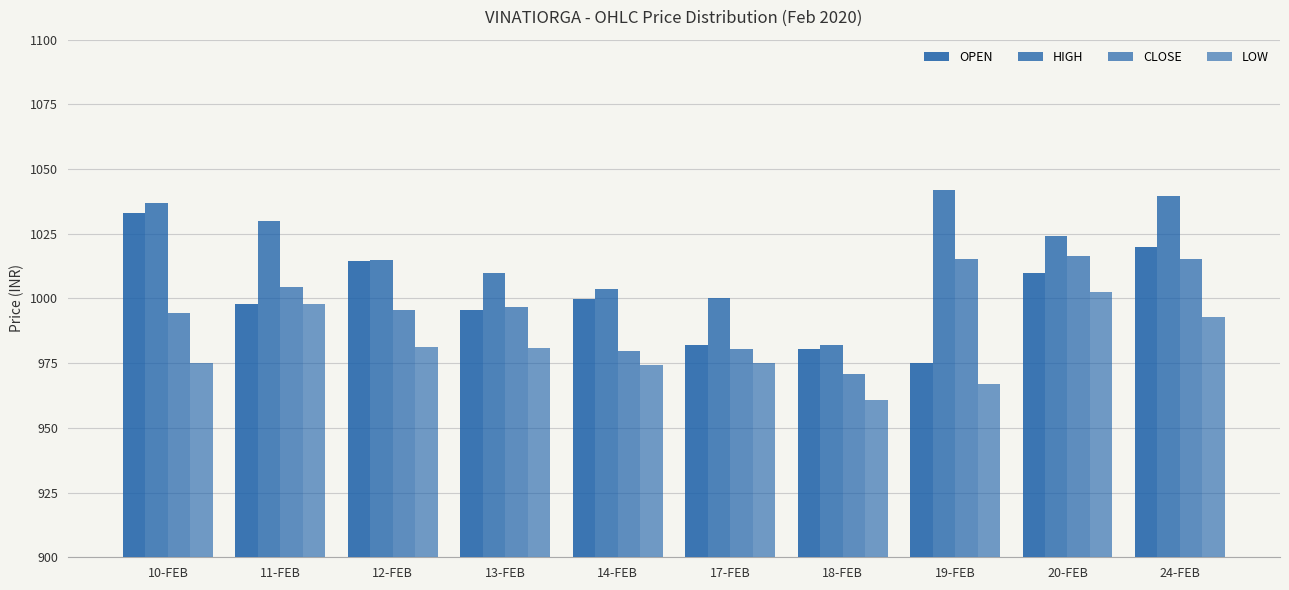

Are the bars grouped side by side (vs. stacked)?

Yes